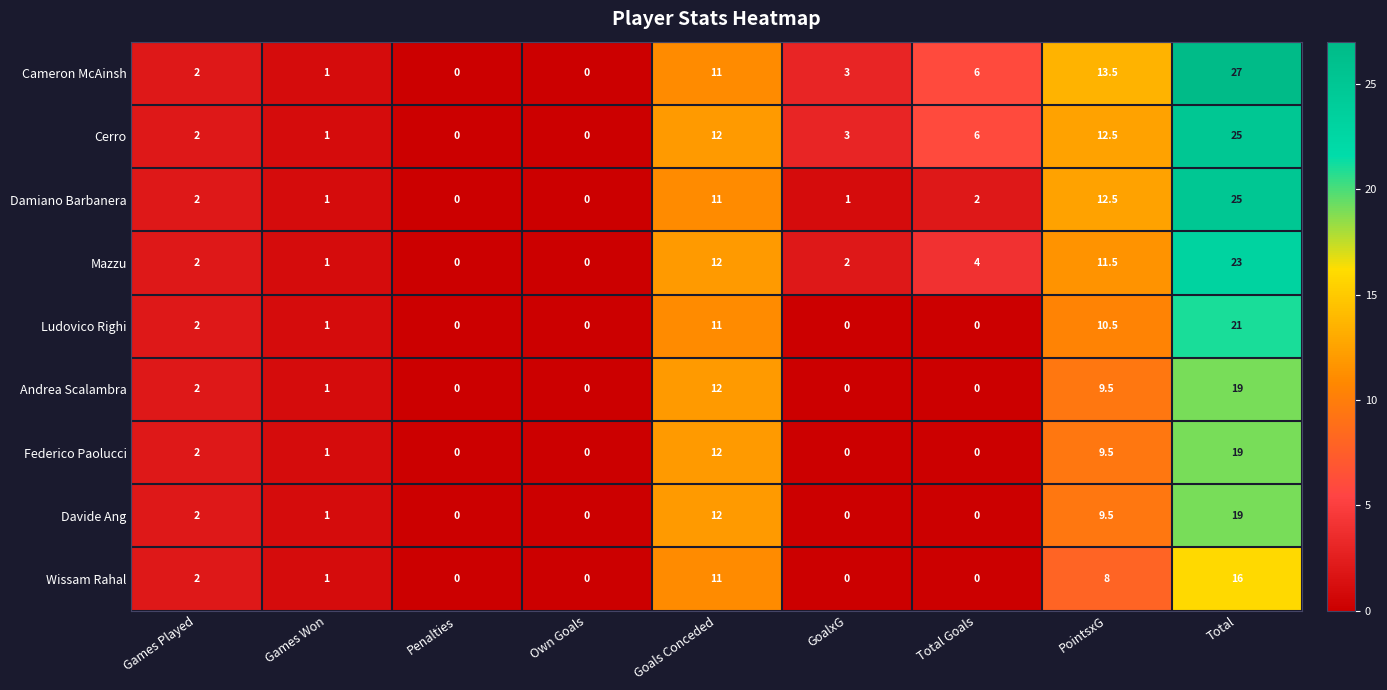

Which series has the largest range (max minus min)?

Cameron McAinsh